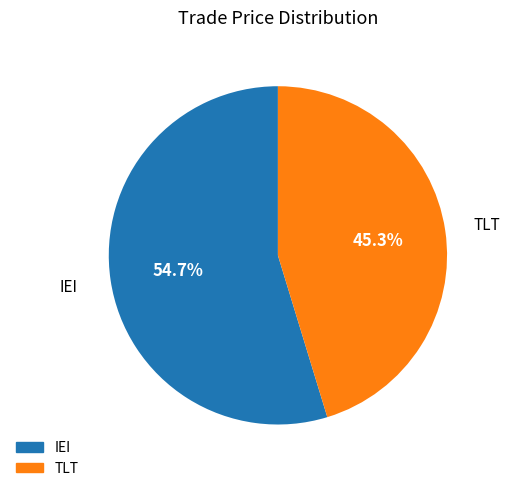

What percentage is NOT represented by TLT?

54.7%